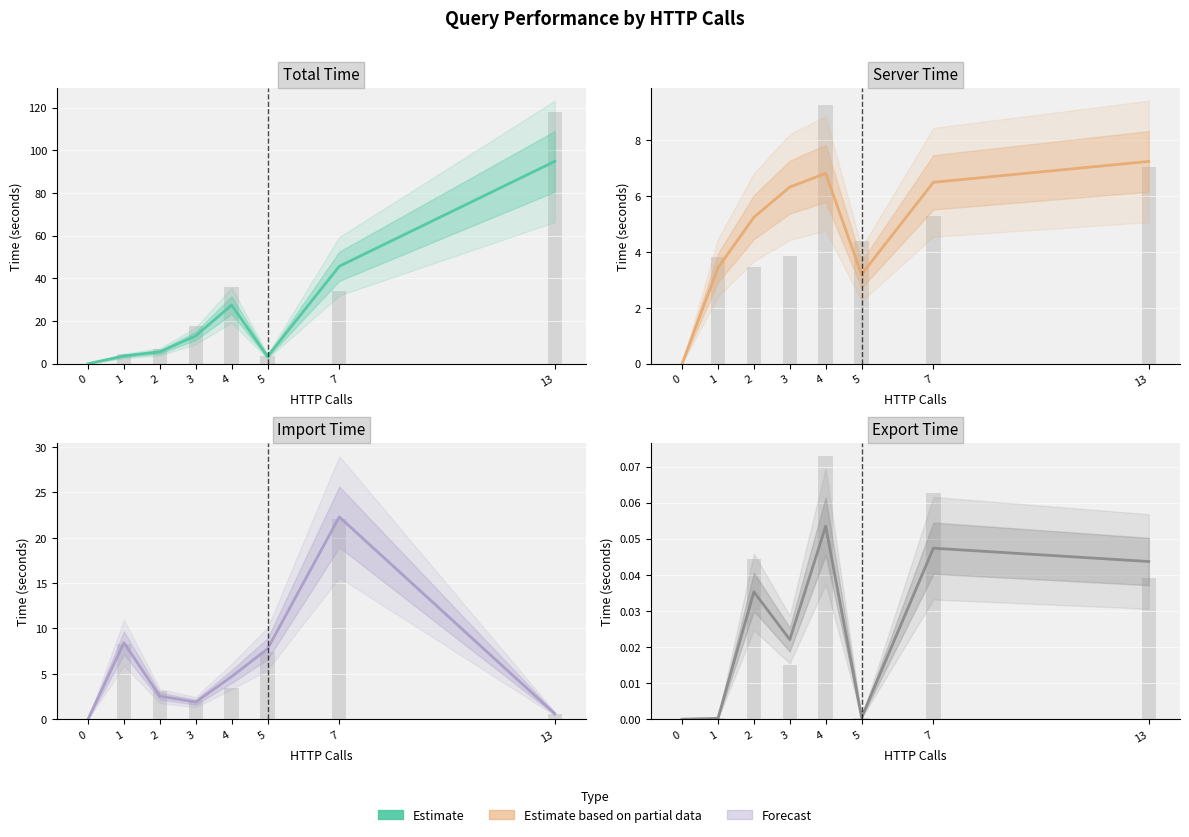

What is the sum of the importTime values at 13 and 1?

9.0